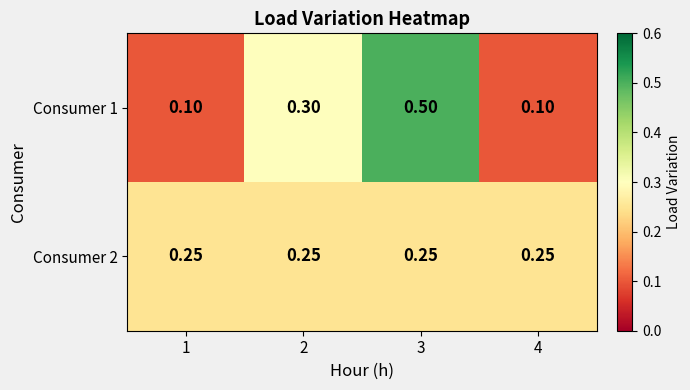

Is the value of Consumer 2 at 4 greater than the value of Consumer 1 at 2?

No